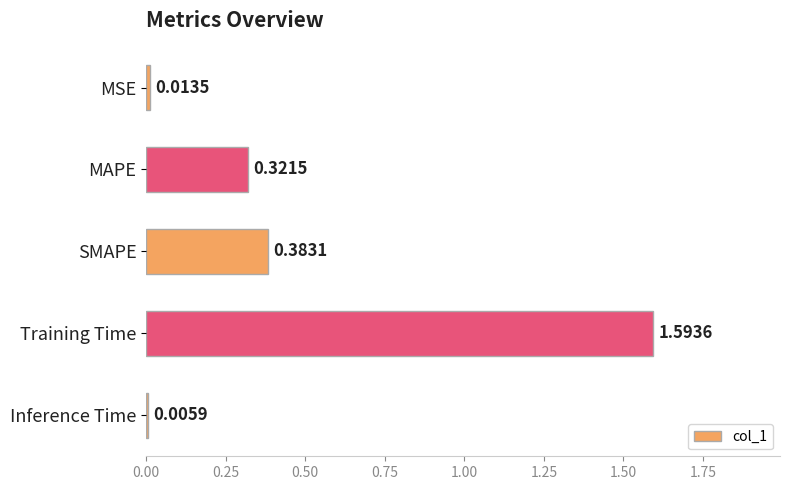

Which category has the highest value across all series?

Training Time